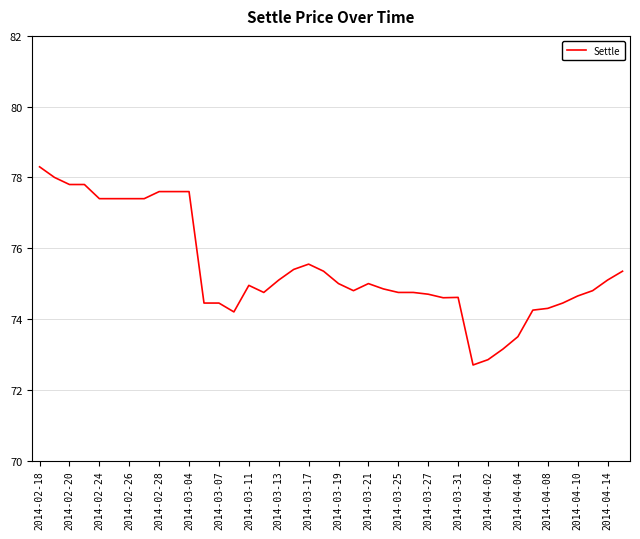

What is the difference between the maximum and minimum values?

5.6